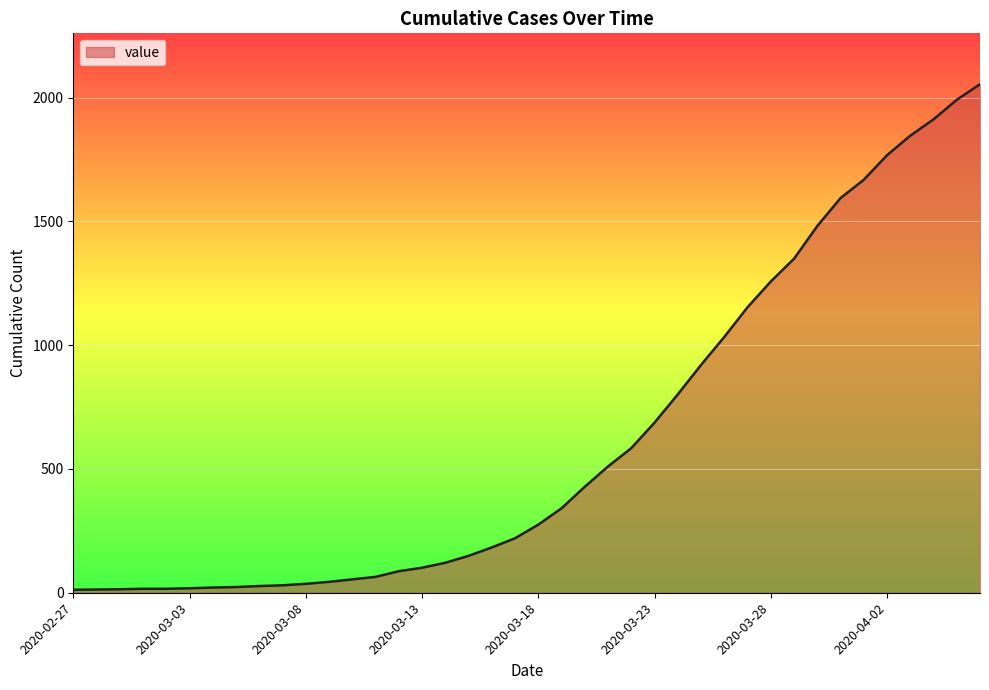

What is the maximum value shown in the chart?

2054